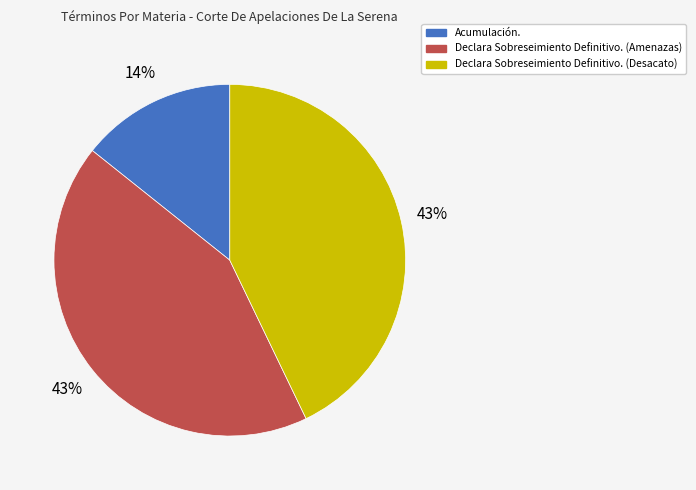

Which has a higher value, Declara Sobreseimiento Definitivo. (Desacato) or Acumulación.?

Declara Sobreseimiento Definitivo. (Desacato)